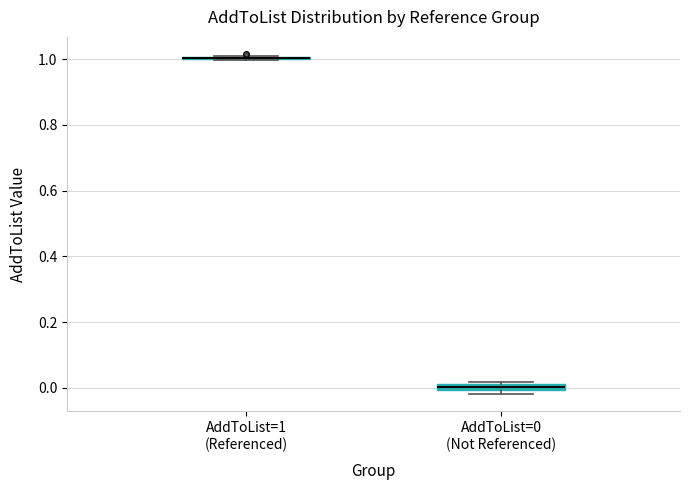

Where is the lower edge of the box for AddToList=0 (Not Referenced) on the y-axis? The values are not printed on the chart, so give them approximately, as read against the axis.

0.00